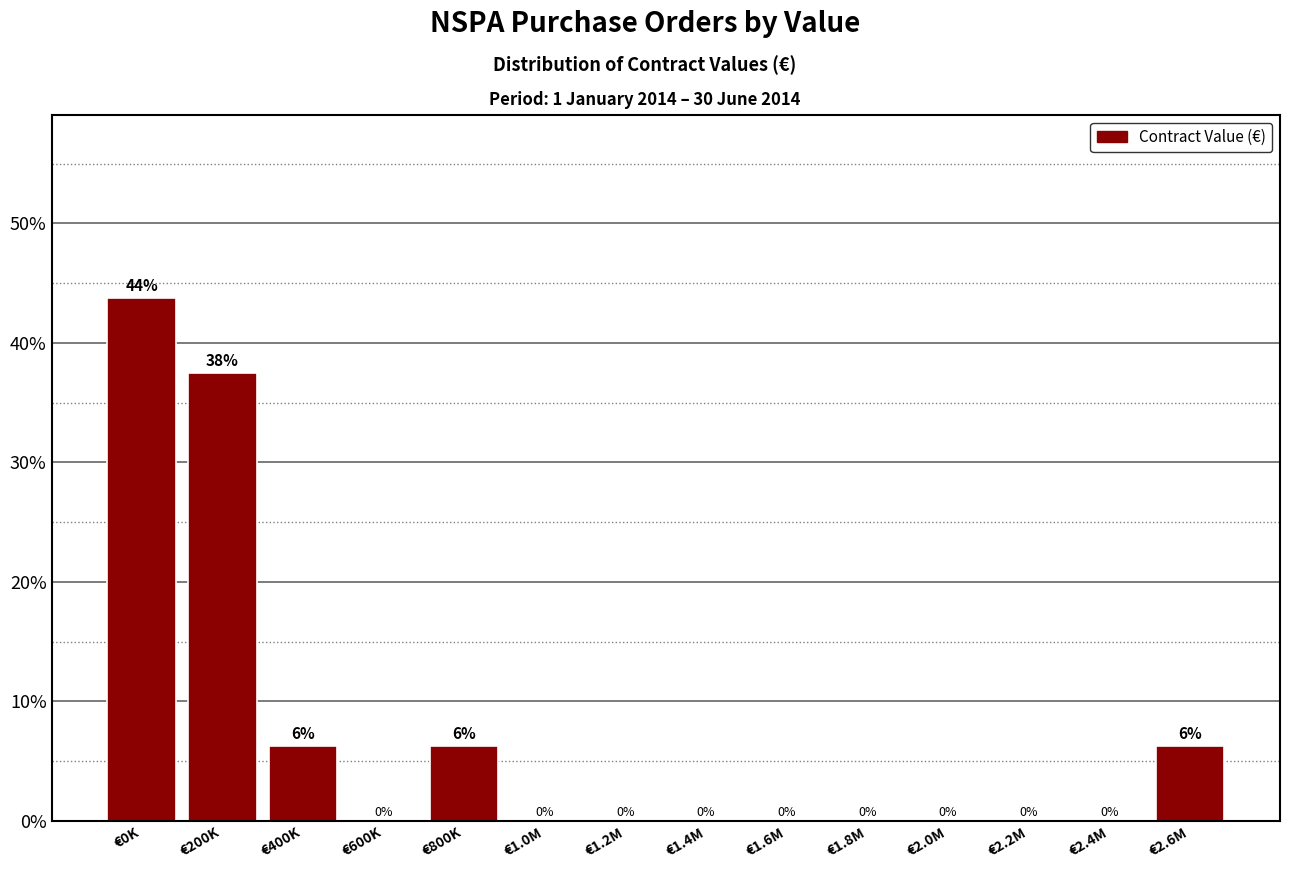

What is the maximum value shown in the chart?

43.8